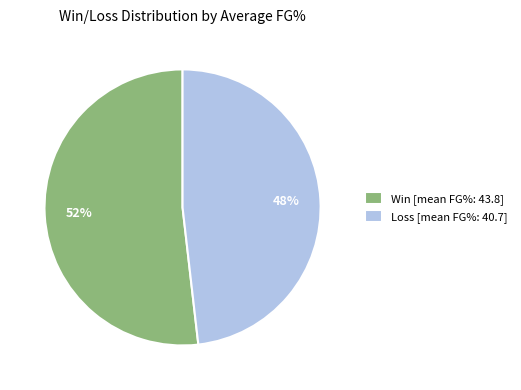

To the nearest percent, what portion does Win [mean FG%: 43.8] represent?

52%